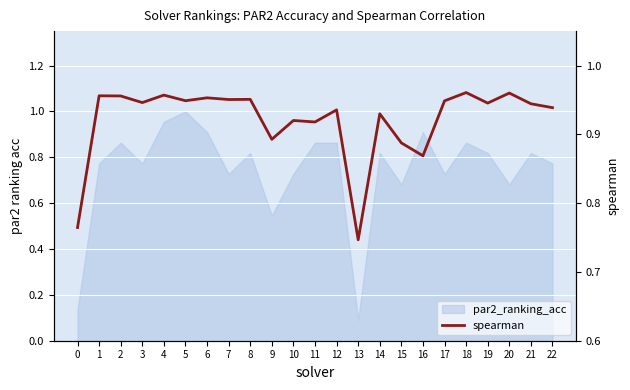

How many values are between 0 and 1?

23